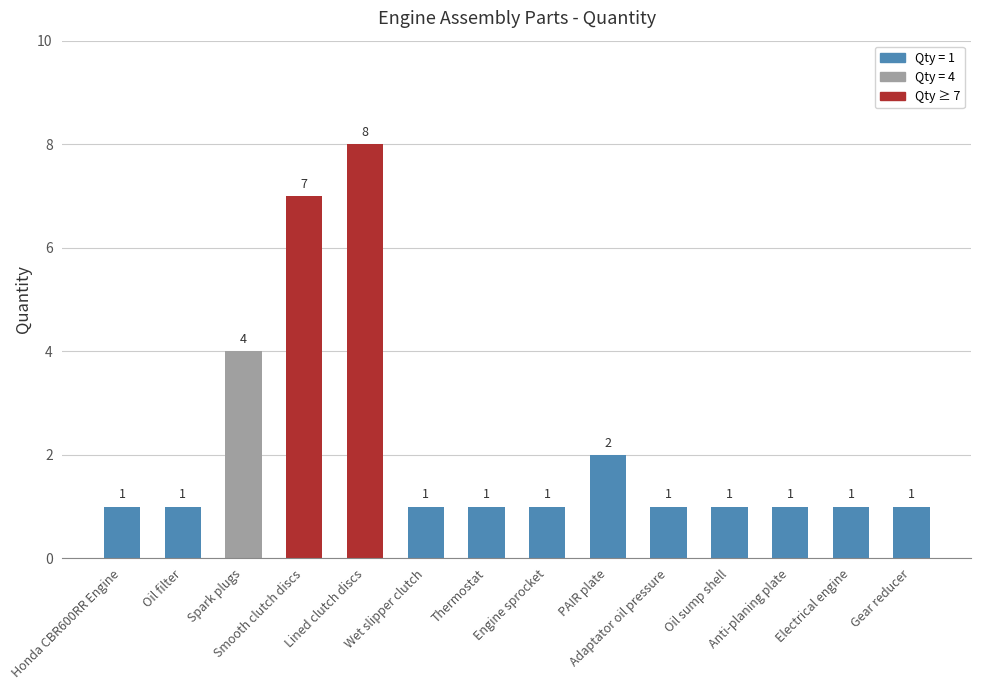

True or false: the data shows 3 at PAIR plate.

False